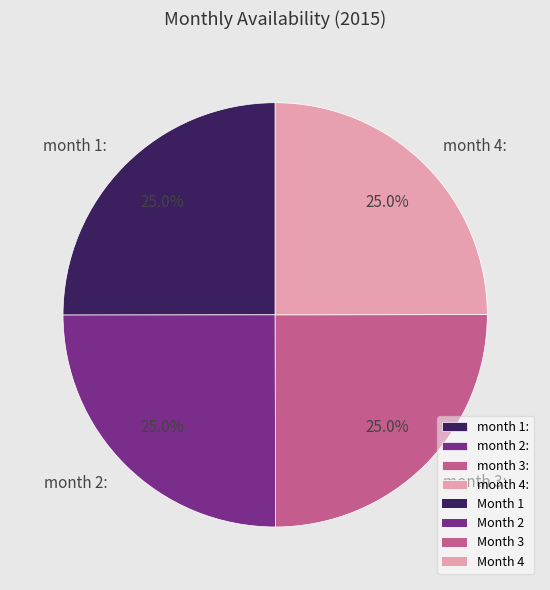

How much of the chart is everything except month 3:?

75.0%